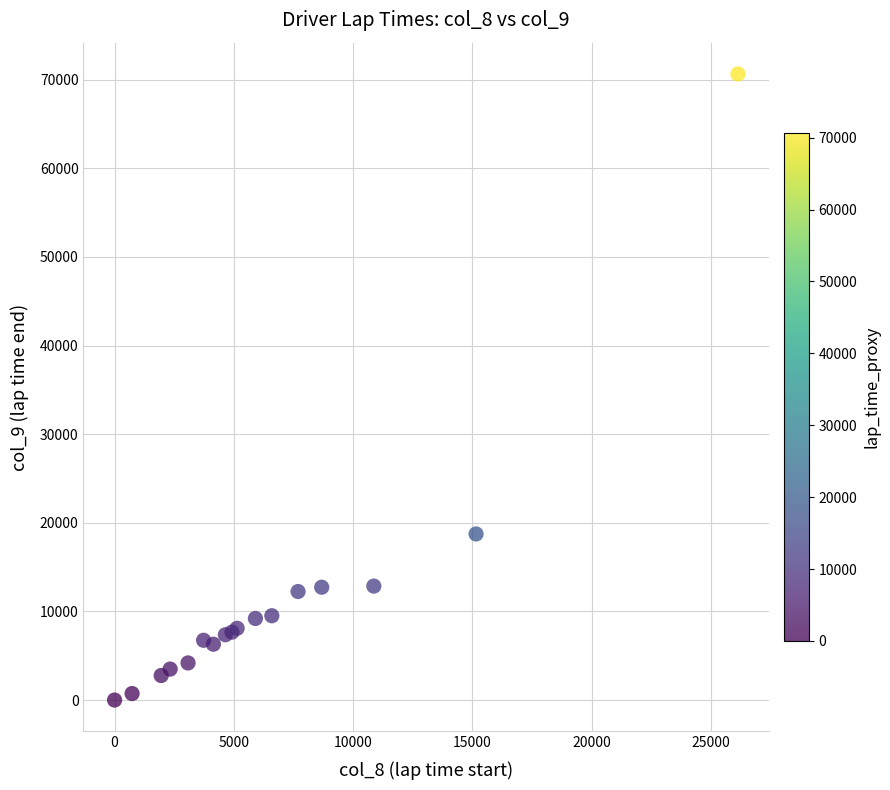

What Y value in the scatter plot is closest to 35323?

18740